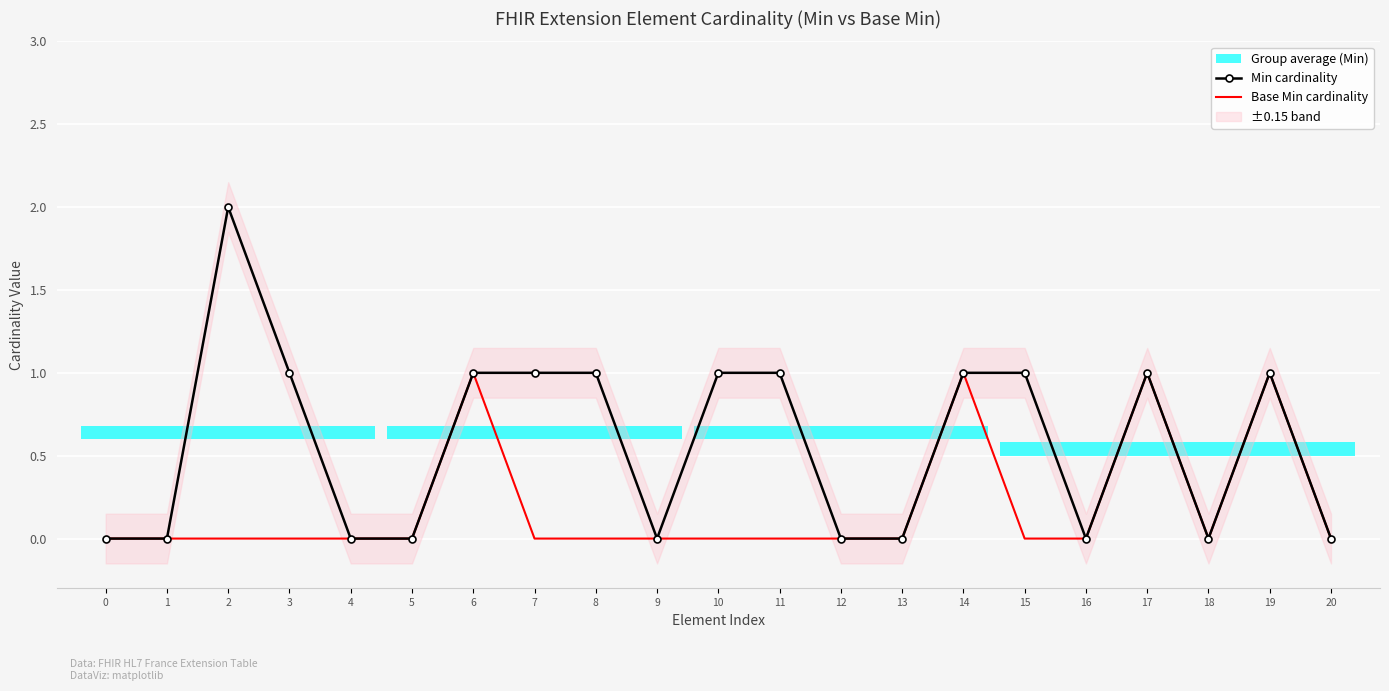

Reading left to right, transcribe all the data shown in this chart.

Min cardinality: 0	0	2	1	0	0	1	1	1	0	1	1	0	0	1	1	0	1	0	1	0
Base Min cardinality: 0	0	0	0	0	0	1	0	0	0	0	0	0	0	1	0	0	1	0	1	0